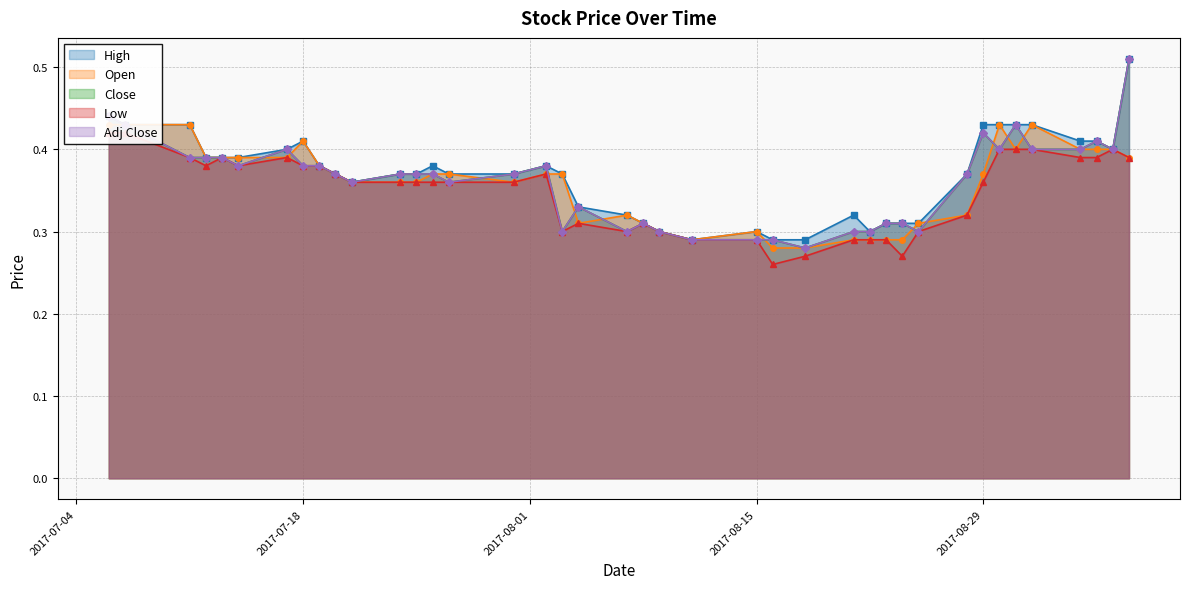

At 2017-08-09, list the series in order from largest to smallest.

High, Open, Close, Low, Adj Close